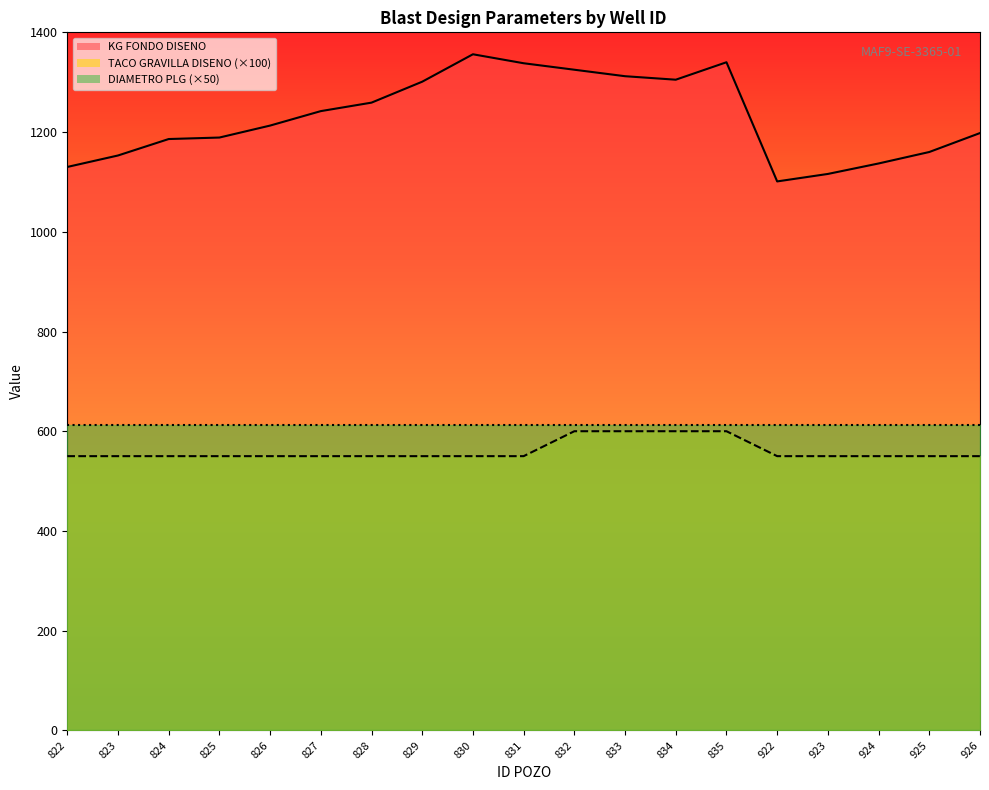

What is the average value of the TACO GRAVILLA DISENO series?

561